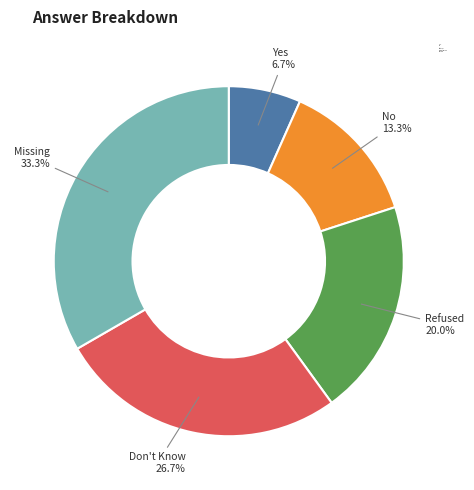

What percentage is the Missing slice, to the nearest percent?

33%